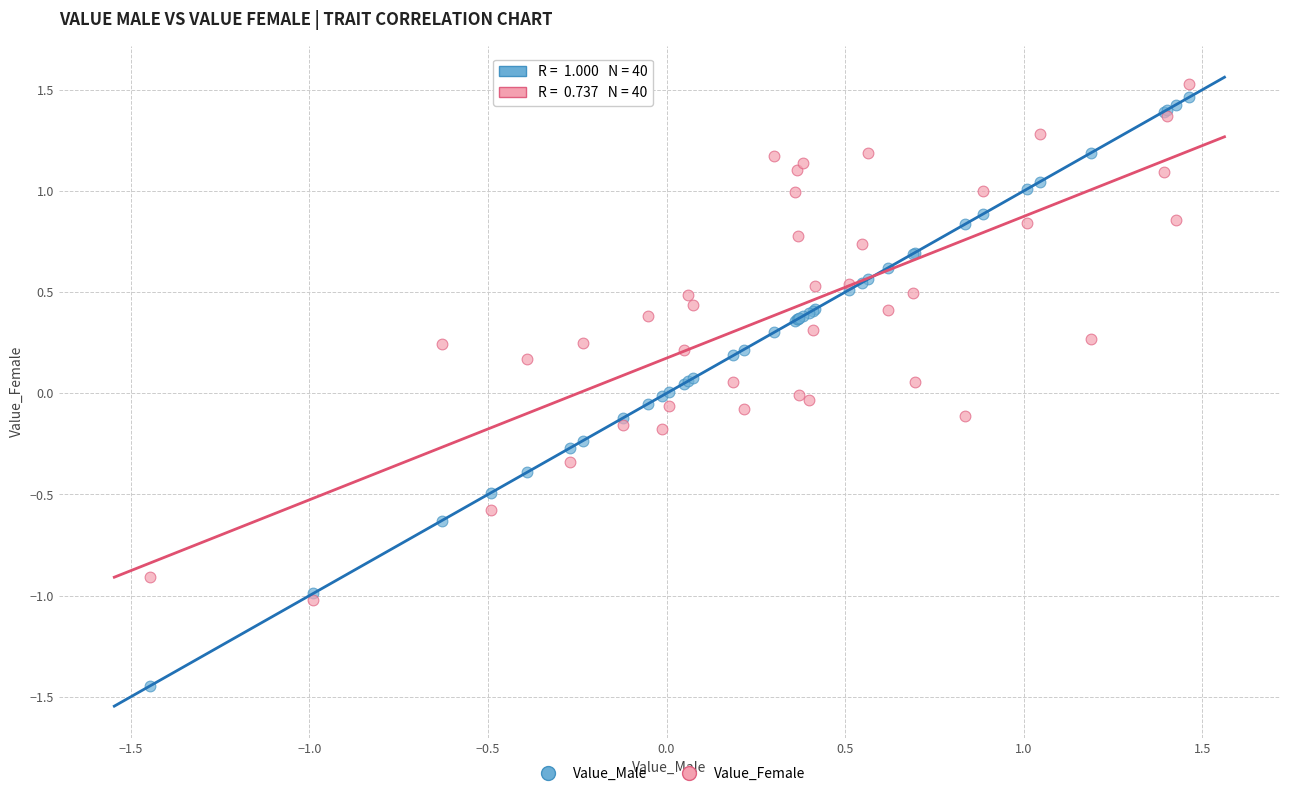

What are all the series names shown in the legend?

Value_Male, Value_Female